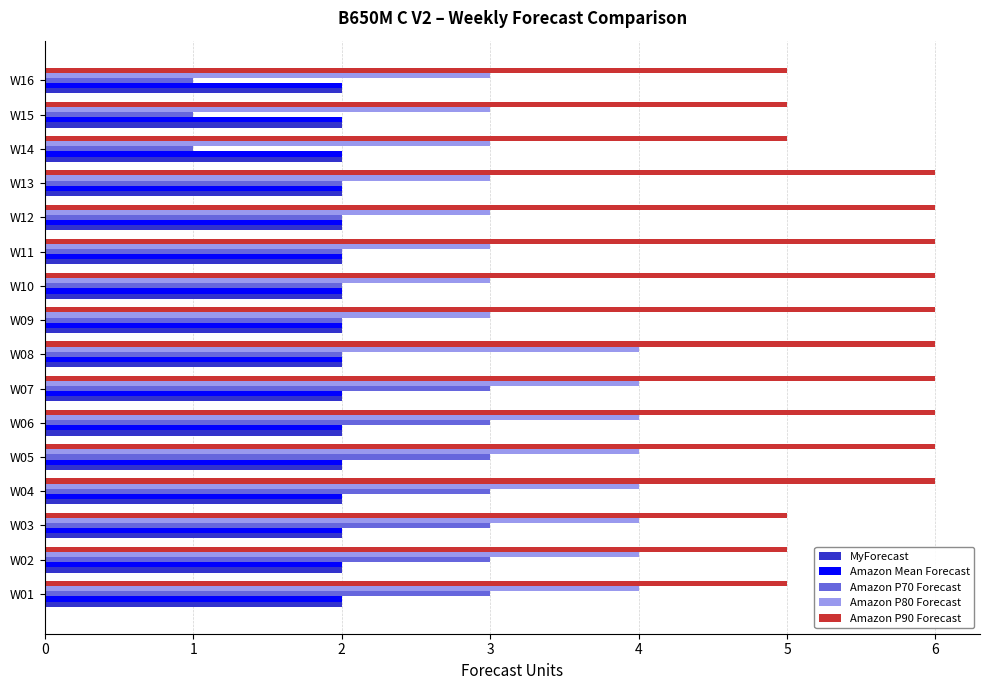

The value of Amazon P80 Forecast at W11 is 3. True or false?

True